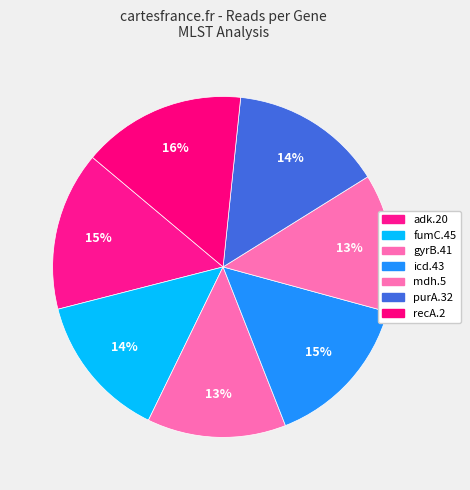

How many segments does this pie chart have?

7